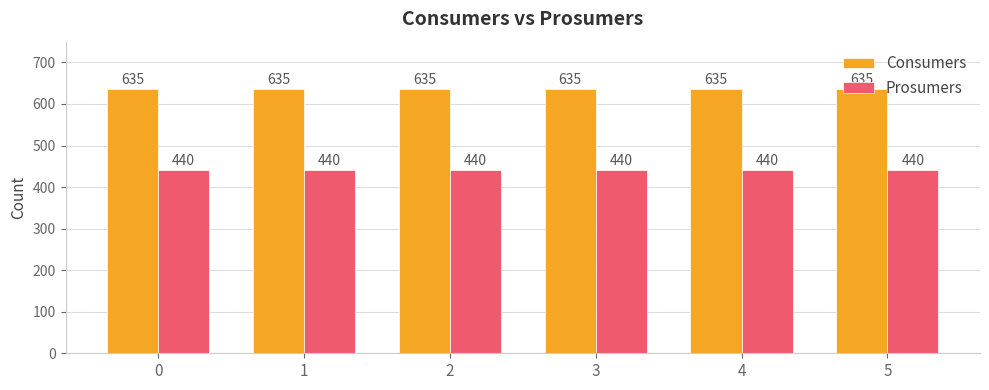

Read the Prosumers value at 3.

440